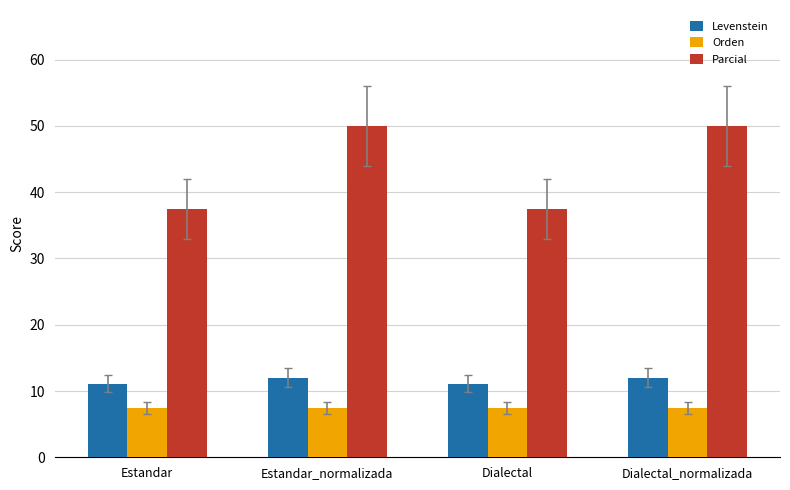

How many values in the Parcial series are below 50?

2